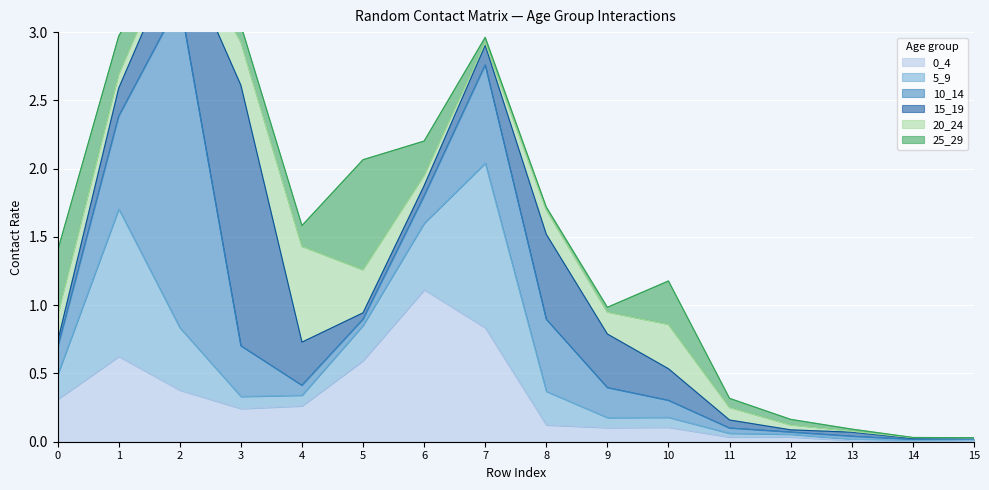

What is the maximum value for 0_4?

1.1